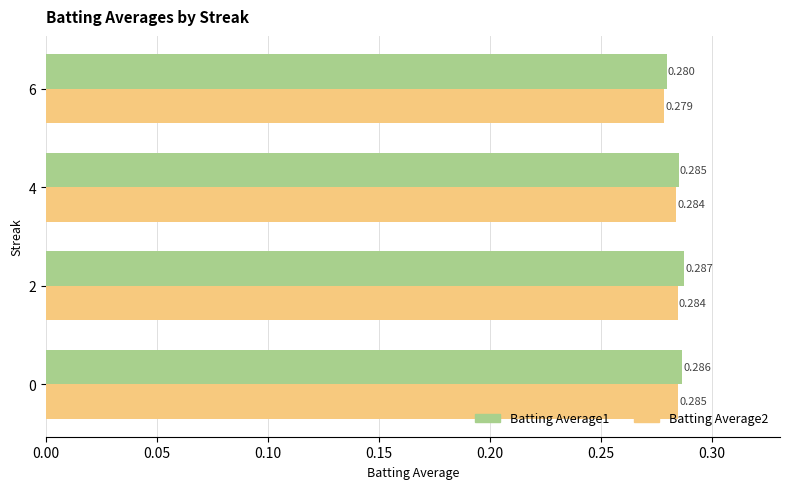

Is the value of Batting Average1 at 6 greater than the value of Batting Average2 at 6?

Yes